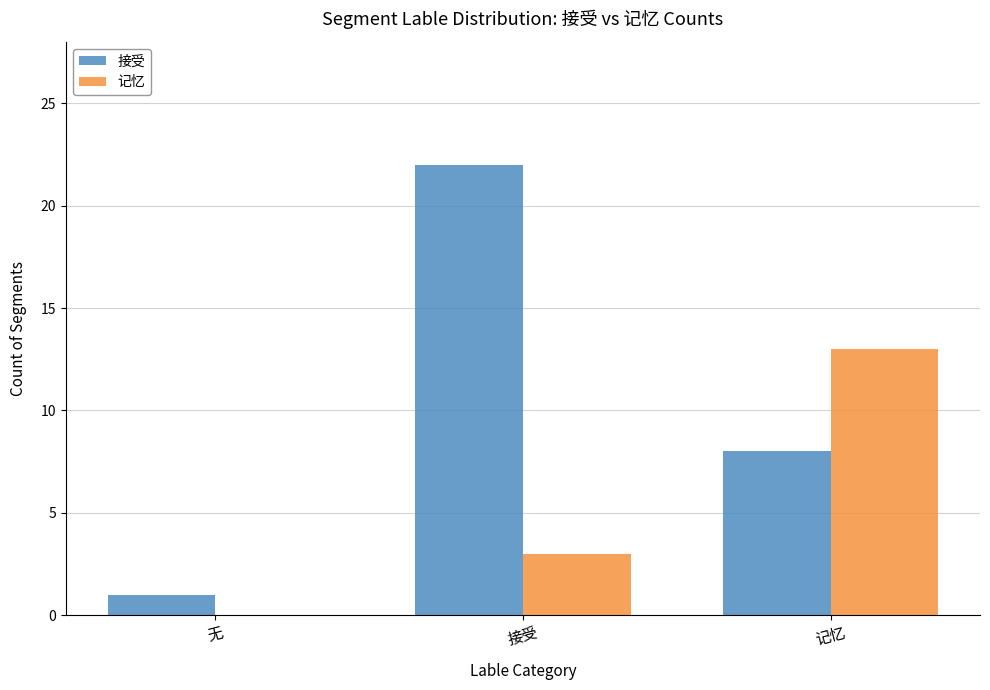

Between 无 and 接受, which series saw the biggest shift?

接受